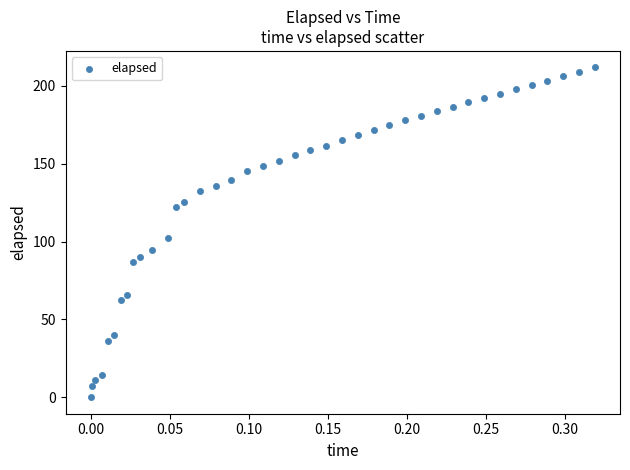

What is the range of X values (max minus min)?

0.3